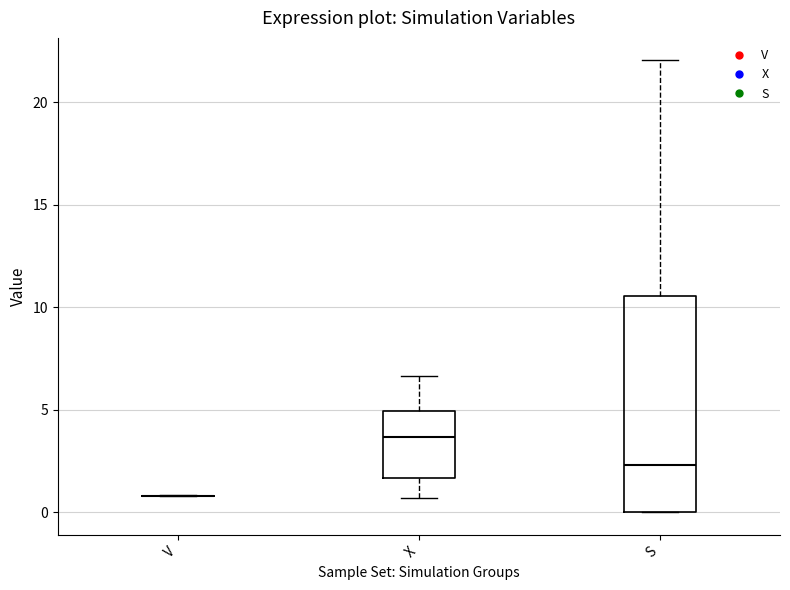

Where is the upper edge of the box for X on the y-axis? The values are not printed on the chart, so give them approximately, as read against the axis.

5.0